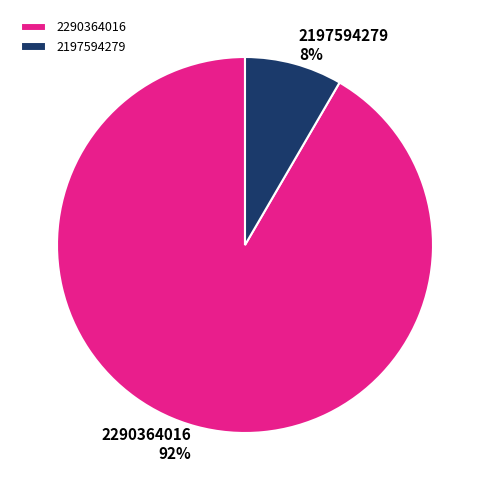

Is the sum of 2290364016 and 2197594279 greater than half?

Yes